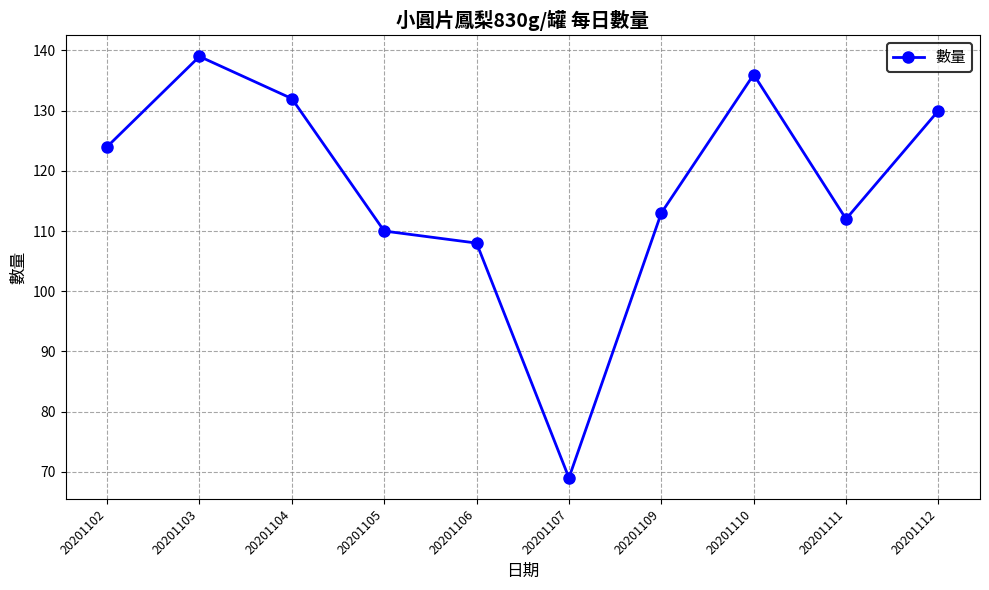

True or false: the data shows 208 at 20201112.

False